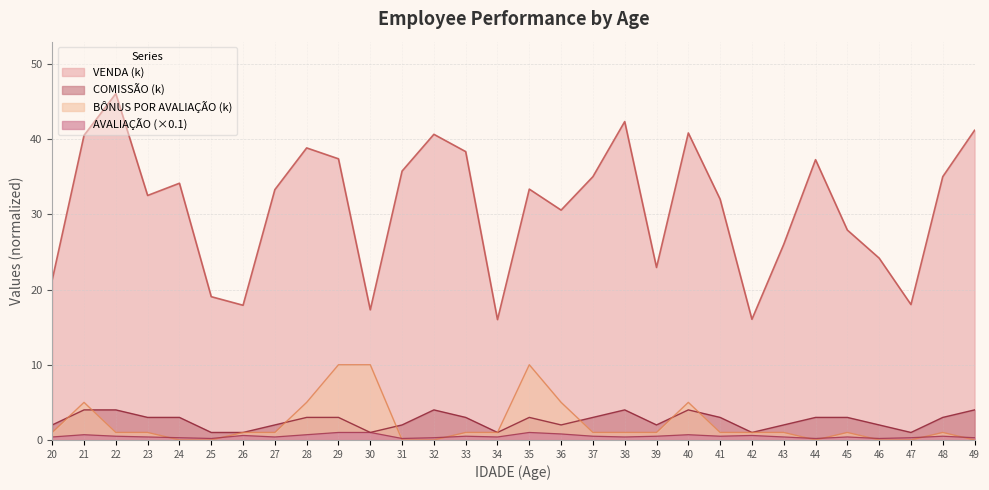

How many COMISSÃO values are between 2 and 3?

18